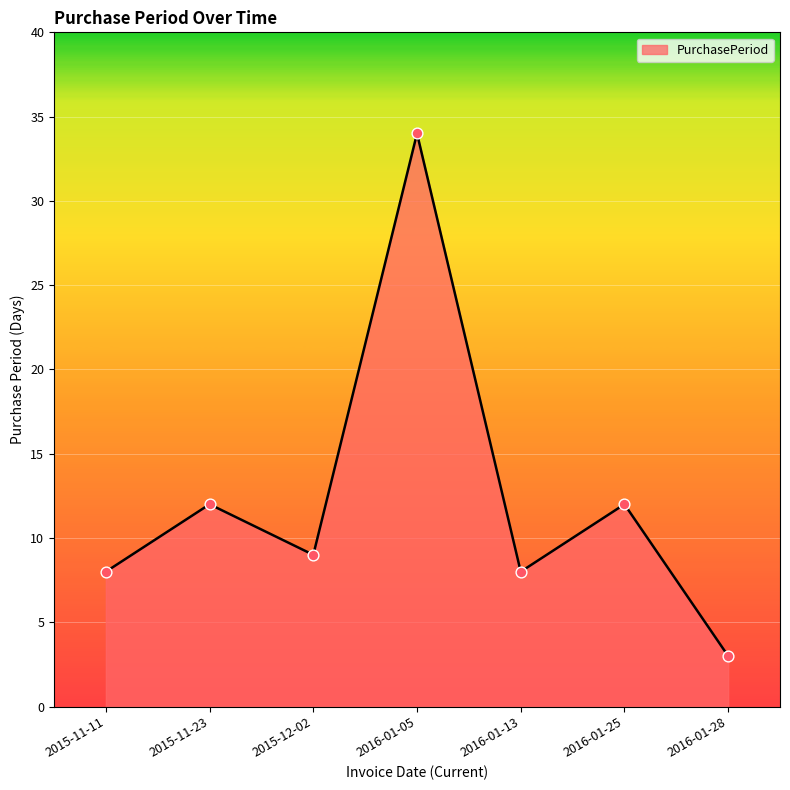

What is the change in value from 2016-01-05 to 2016-01-28?

-31